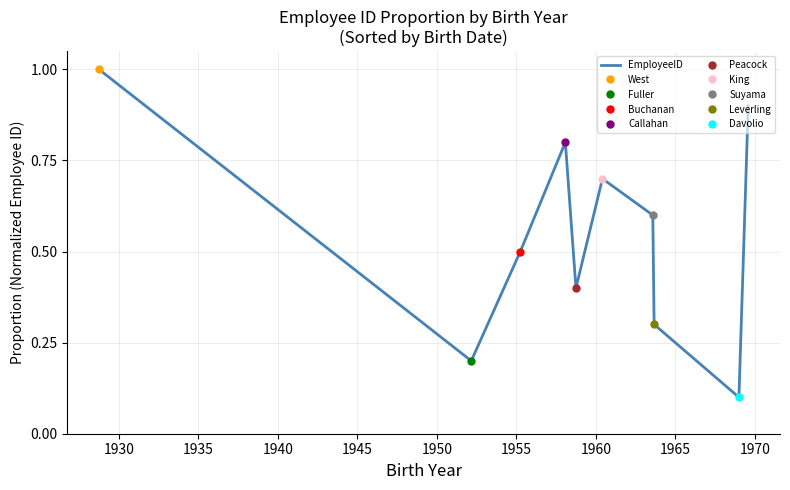

What is the difference between the maximum and minimum values?

0.9